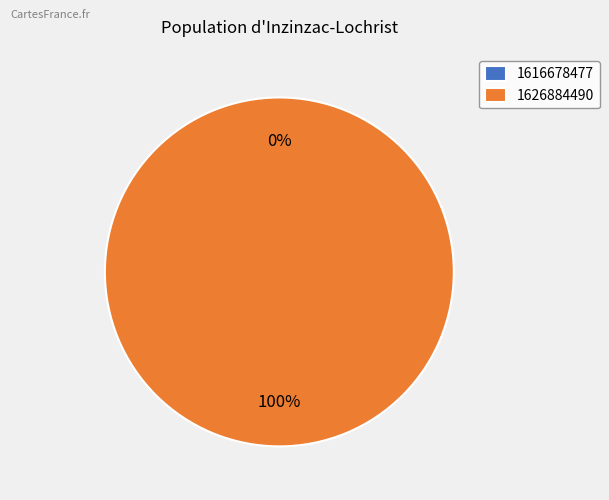

To the nearest percent, what is the average slice percentage?

50%